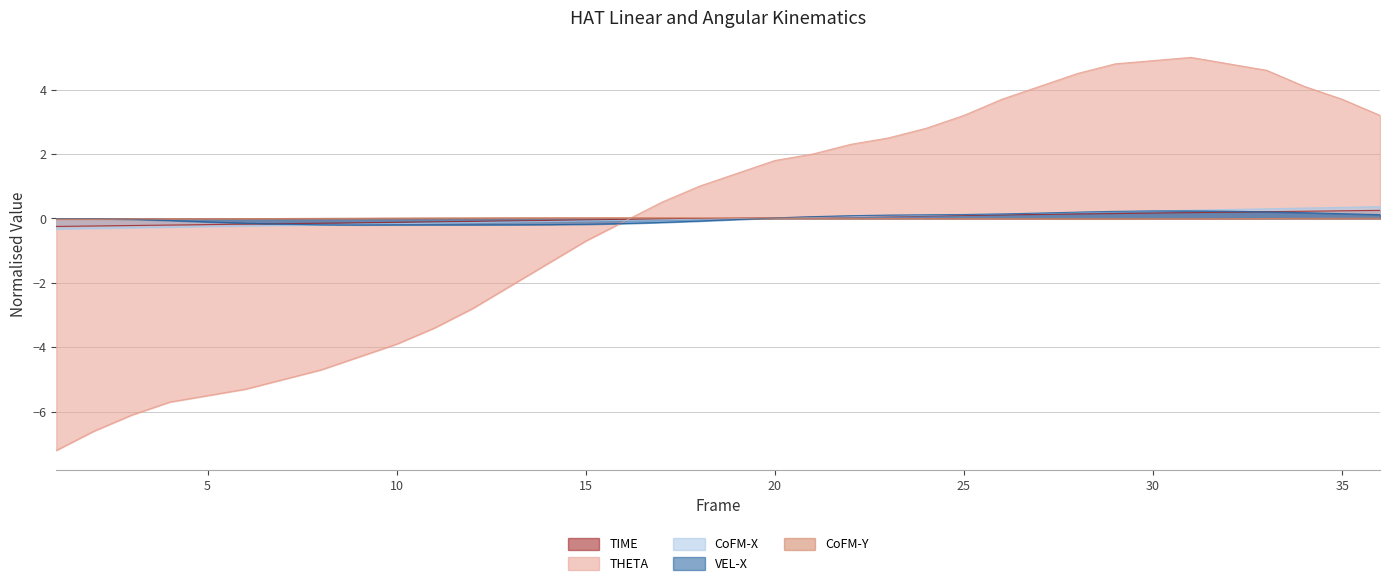

What is the difference between the highest and lowest values at 14?

1.4